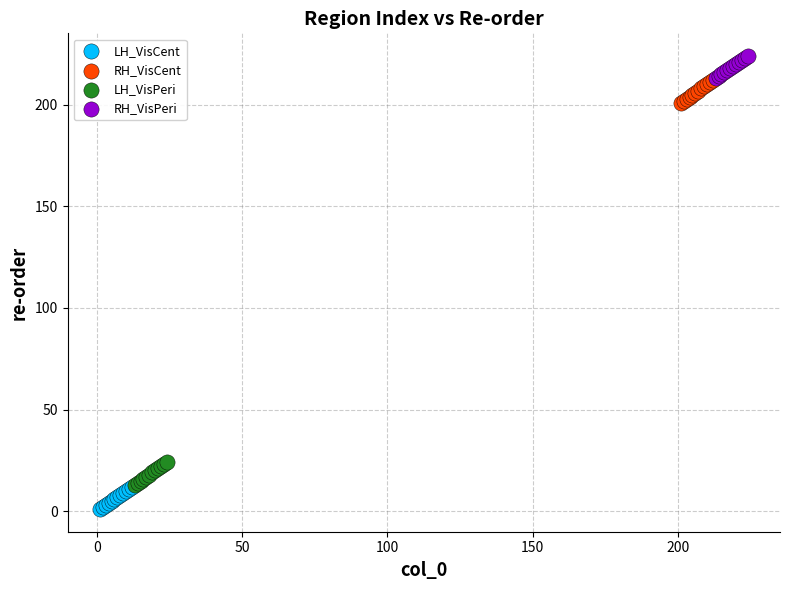

Which series contains the lowest Y value?

LH_VisCent